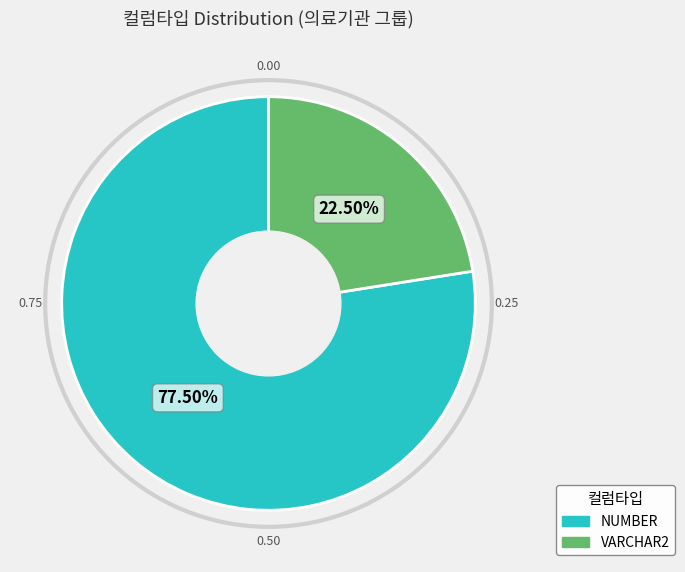

How many segments does this pie chart have?

2